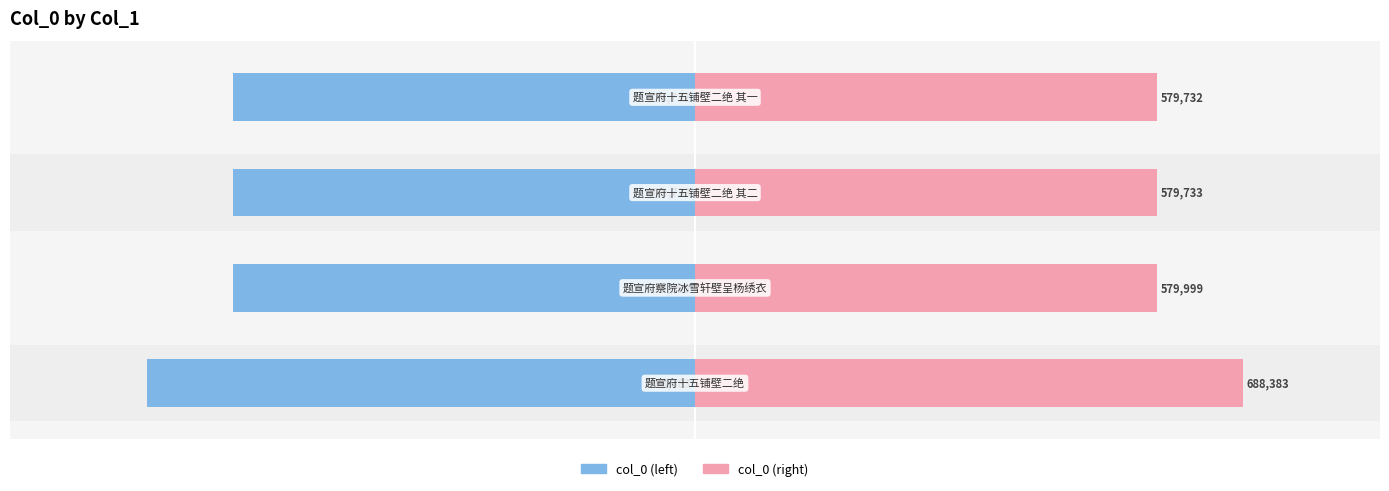

Is it true that col_0 (right) equals 365331 at 2?

False